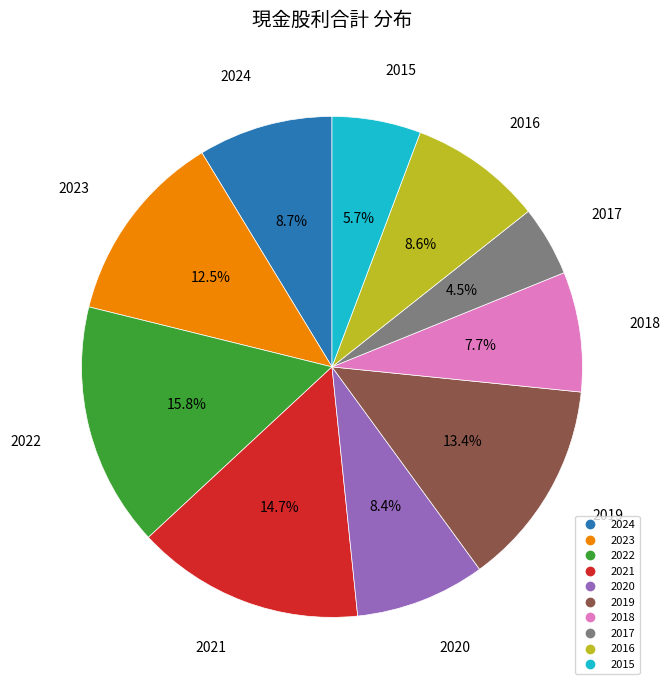

Is it true that 2019 is 6% of the pie?

False